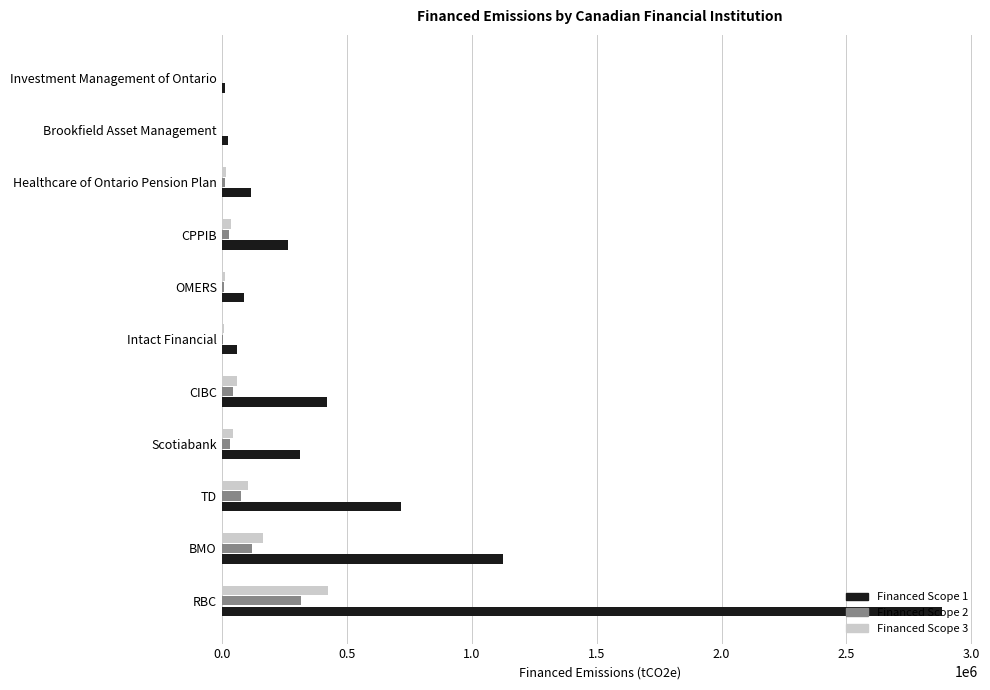

What is the maximum value shown in the chart?

2882271.2